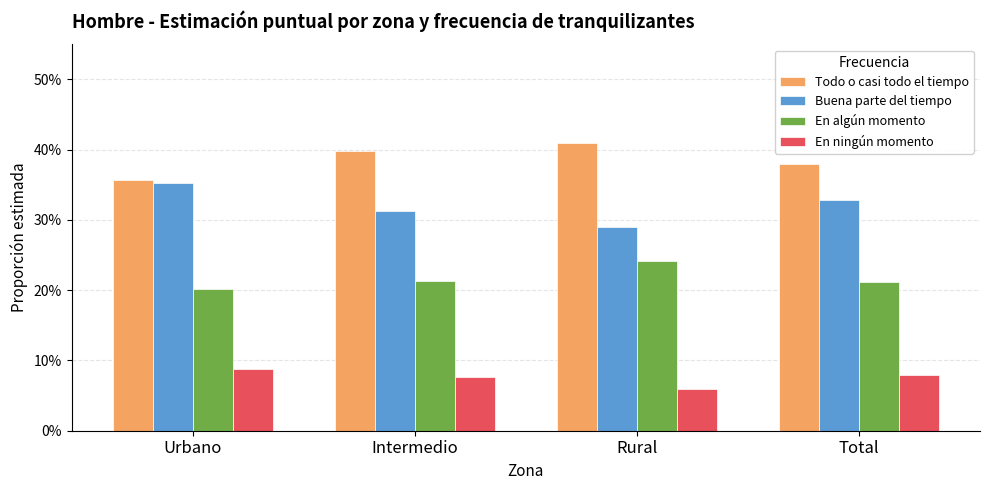

What is the difference between the maximum and minimum values in the Todo o casi todo el tiempo series?

0.1